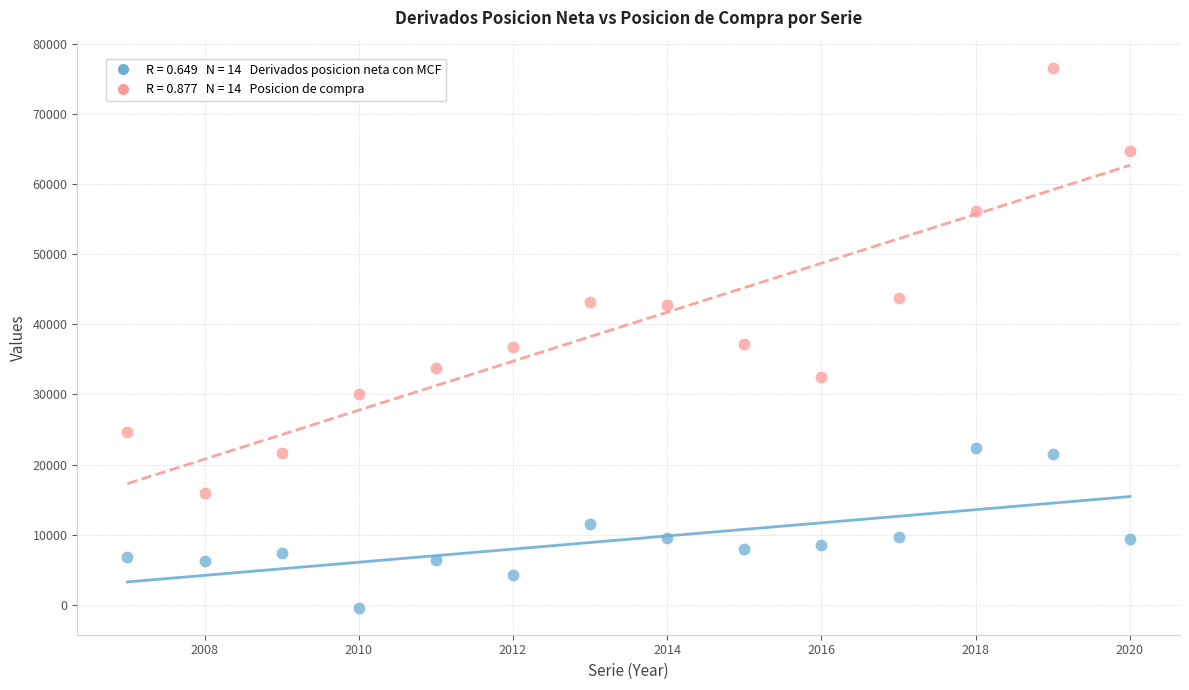

Across all data points, what is the range of Y values (max minus min)?

77038